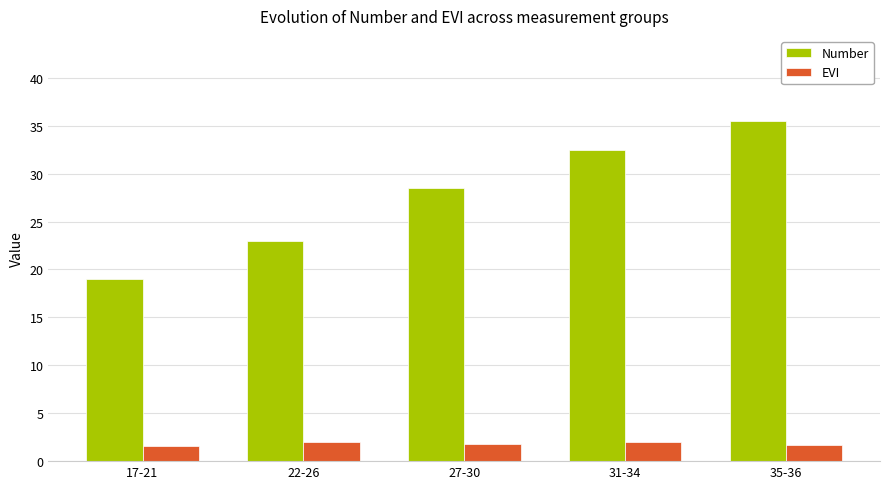

At 35-36, list the series in order from largest to smallest.

Number, EVI